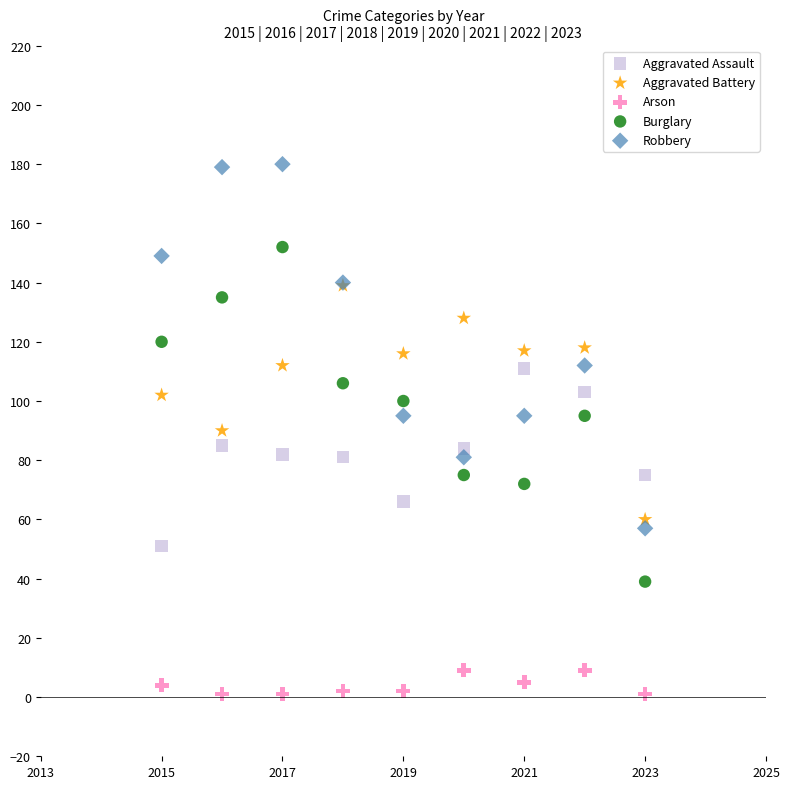

What are all the series names shown in the legend?

Aggravated Assault, Aggravated Battery, Arson, Burglary, Robbery